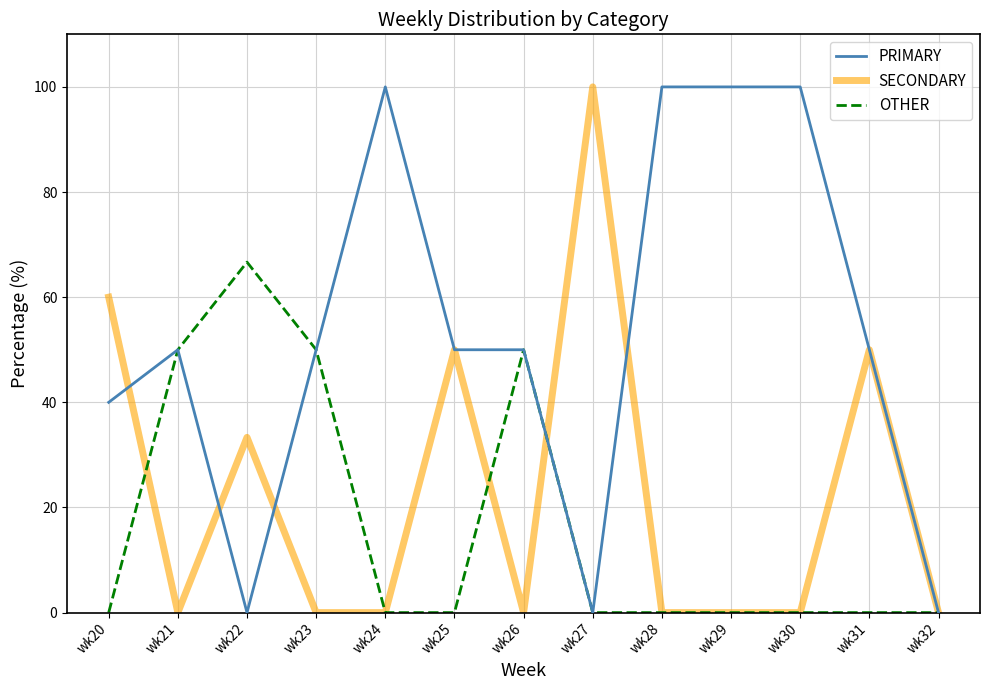

What is the greatest value displayed?

100.0